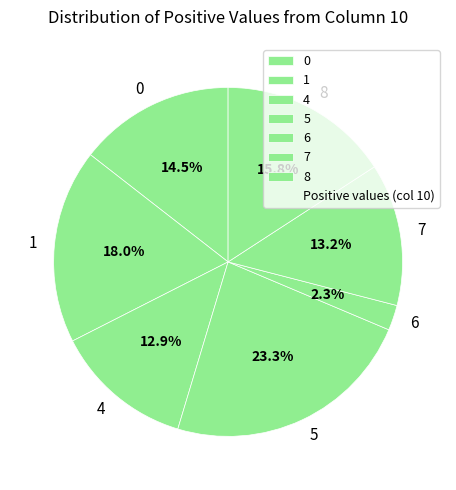

Is there any slice that represents more than half of the pie?

No